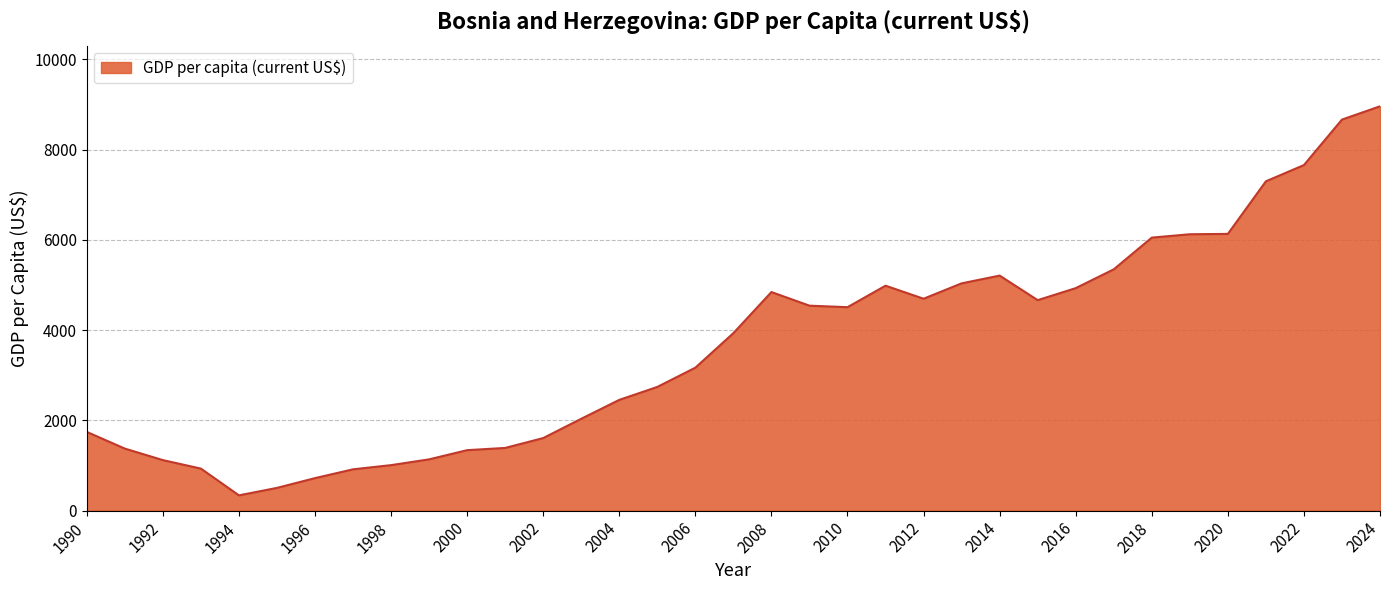

What is the smallest value displayed?

337.1